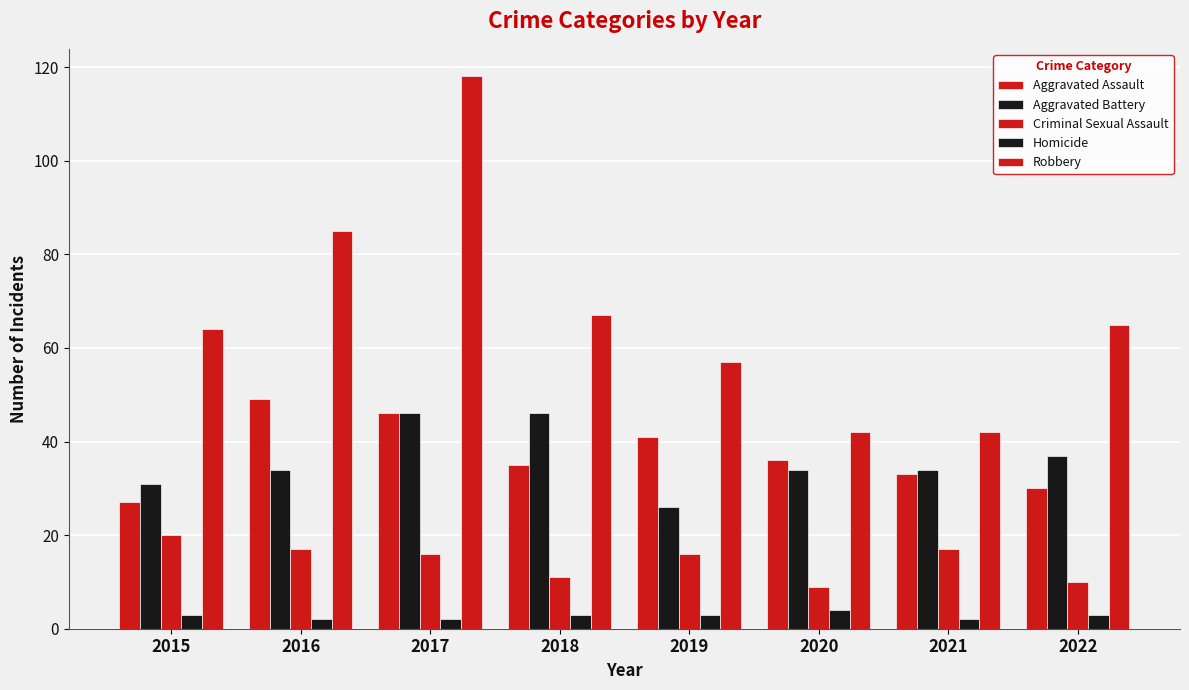

List the labels in order of Aggravated Battery value, largest first.

2017, 2018, 2022, 2016, 2020, 2021, 2015, 2019